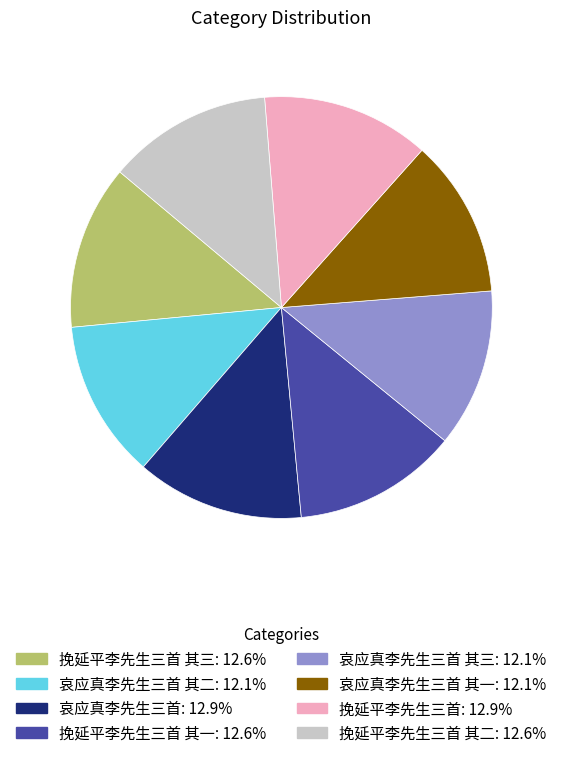

Does any single category account for the majority?

No